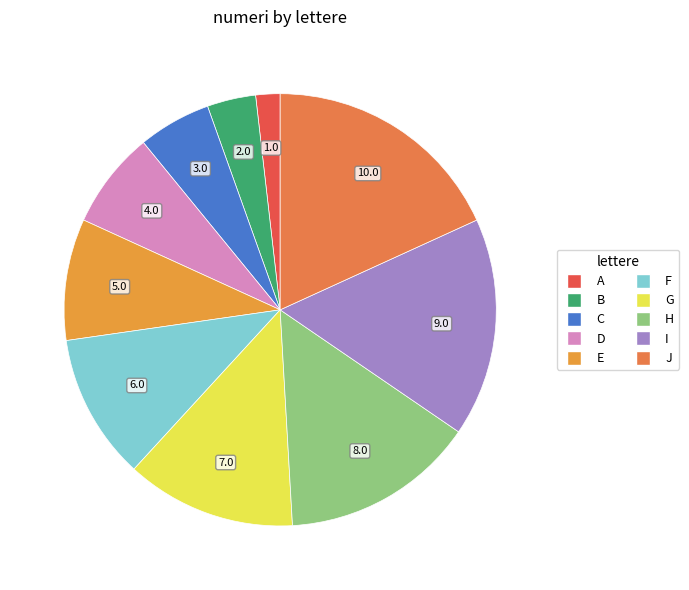

Approximately how many times larger is the value at D compared to I?

0.4